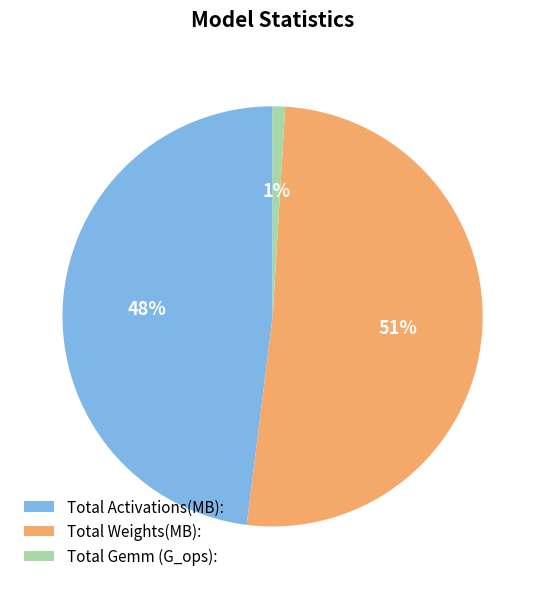

What is the smallest slice in the pie chart?

Total Gemm (G_ops):